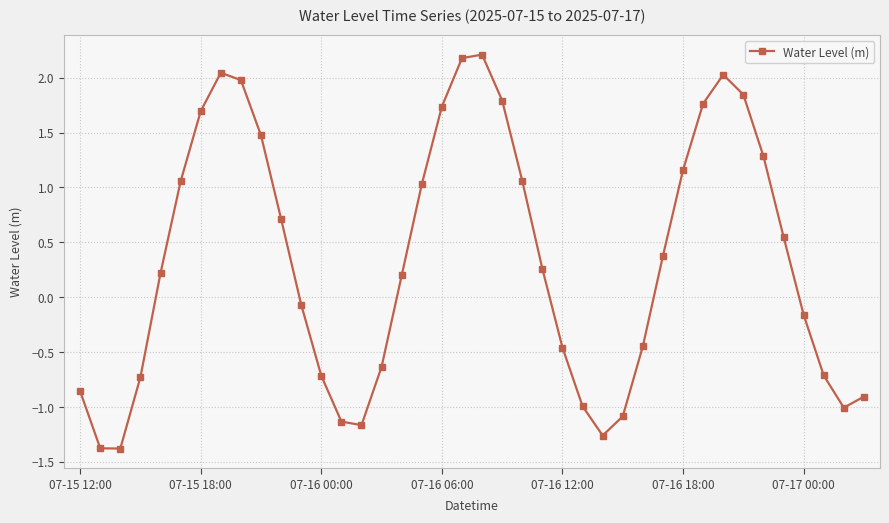

What is the difference between the second highest and minimum values?

3.6